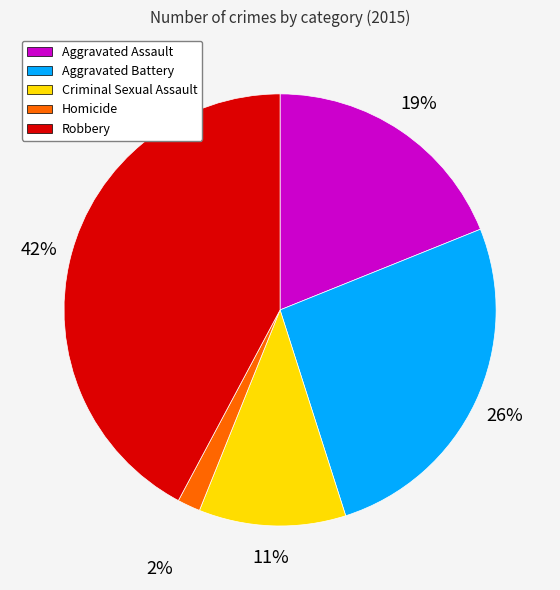

What is the largest slice in the pie chart?

Robbery